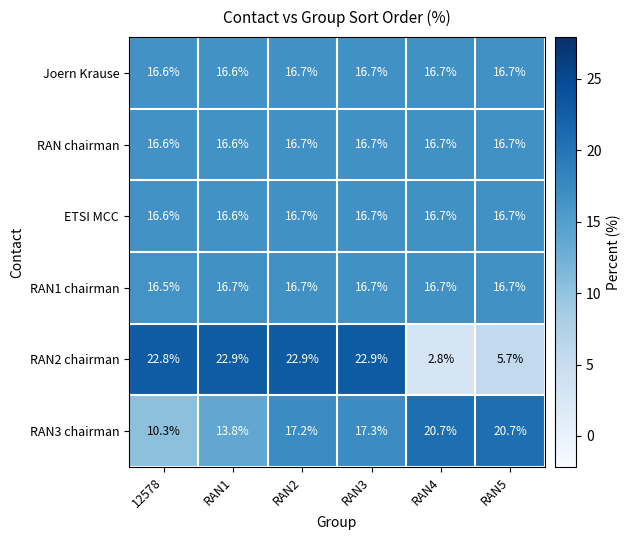

At which label does RAN1 chairman reach its minimum?

12578